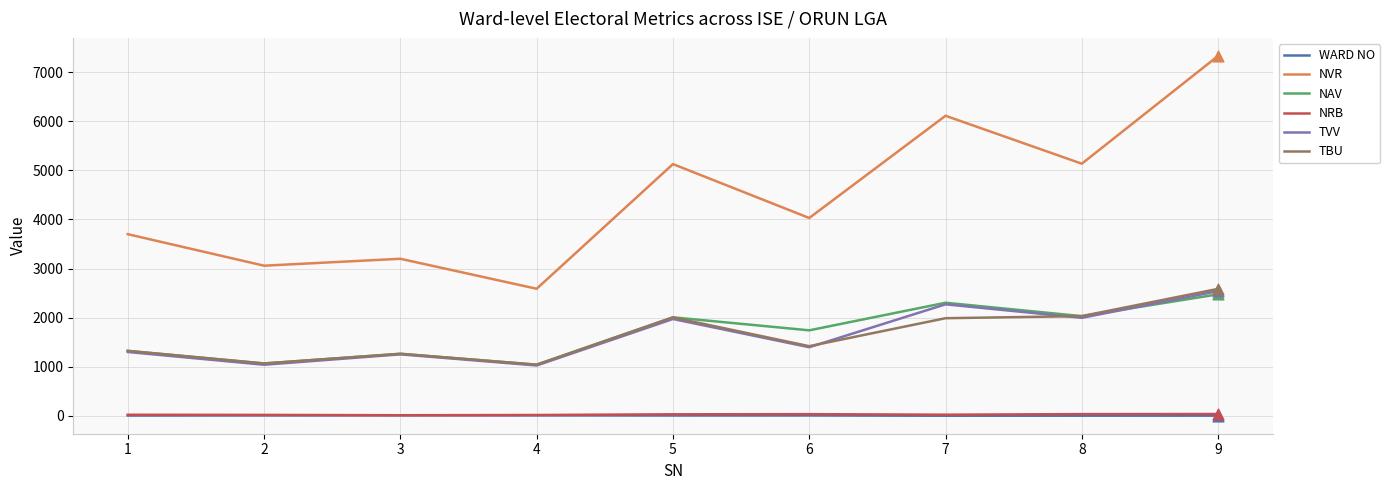

At how many categories does at least one series exceed 6984?

1